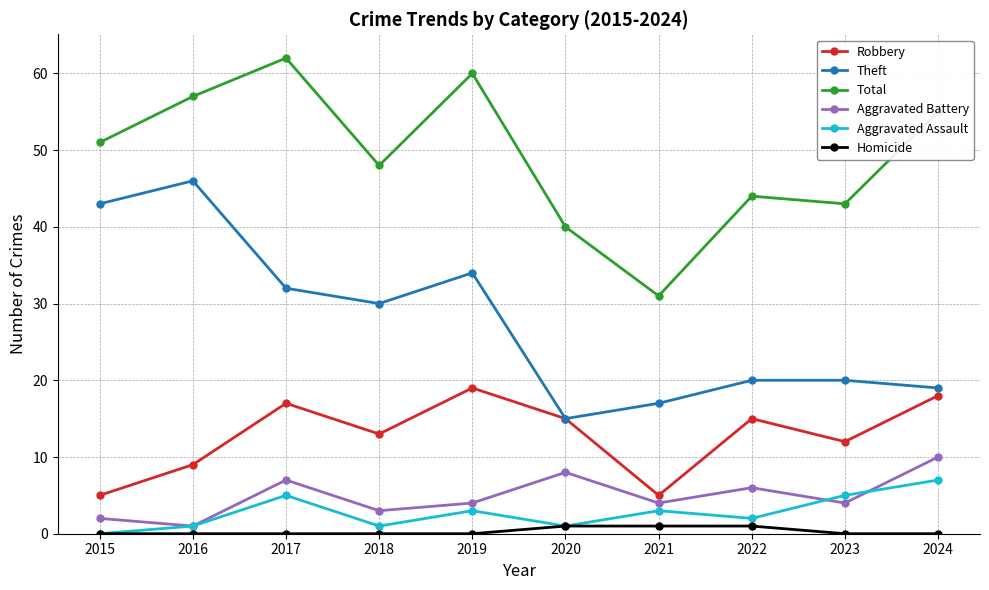

Reading left to right, list all the values displayed in this chart.

Robbery: 2015=5	2016=9	2017=17	2018=13	2019=19	2020=15	2021=5	2022=15	2023=12	2024=18
Theft: 2015=43	2016=46	2017=32	2018=30	2019=34	2020=15	2021=17	2022=20	2023=20	2024=19
Total: 2015=51	2016=57	2017=62	2018=48	2019=60	2020=40	2021=31	2022=44	2023=43	2024=55
Aggravated Battery: 2015=2	2016=1	2017=7	2018=3	2019=4	2020=8	2021=4	2022=6	2023=4	2024=10
Aggravated Assault: 2015=0	2016=1	2017=5	2018=1	2019=3	2020=1	2021=3	2022=2	2023=5	2024=7
Homicide: 2015=0	2016=0	2017=0	2018=0	2019=0	2020=1	2021=1	2022=1	2023=0	2024=0